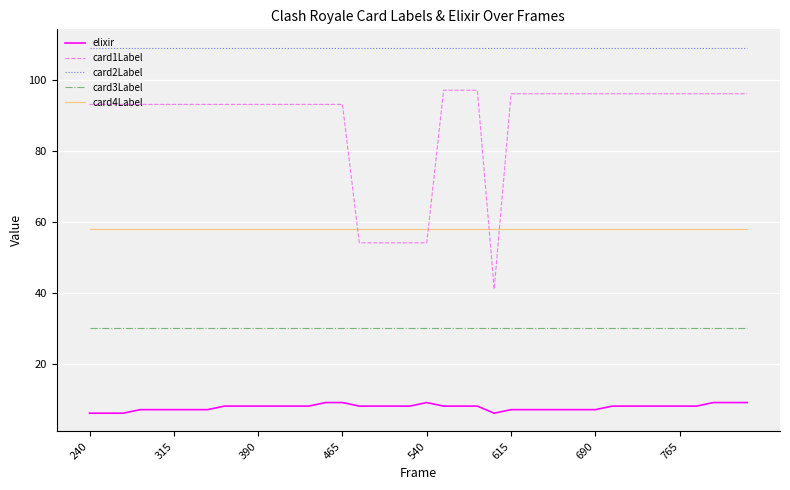

True or false: card2Label and card1Label intersect in this chart.

False